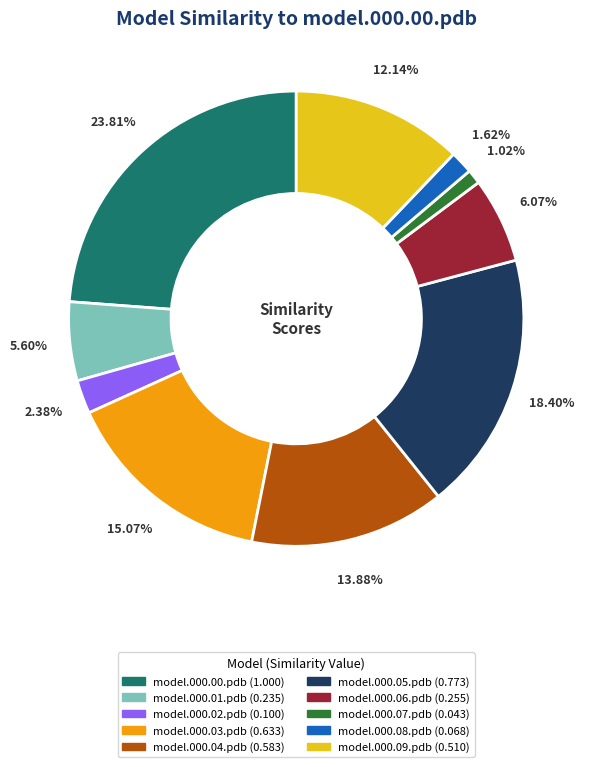

Between model.000.04.pdb and model.000.02.pdb, which is larger?

model.000.04.pdb